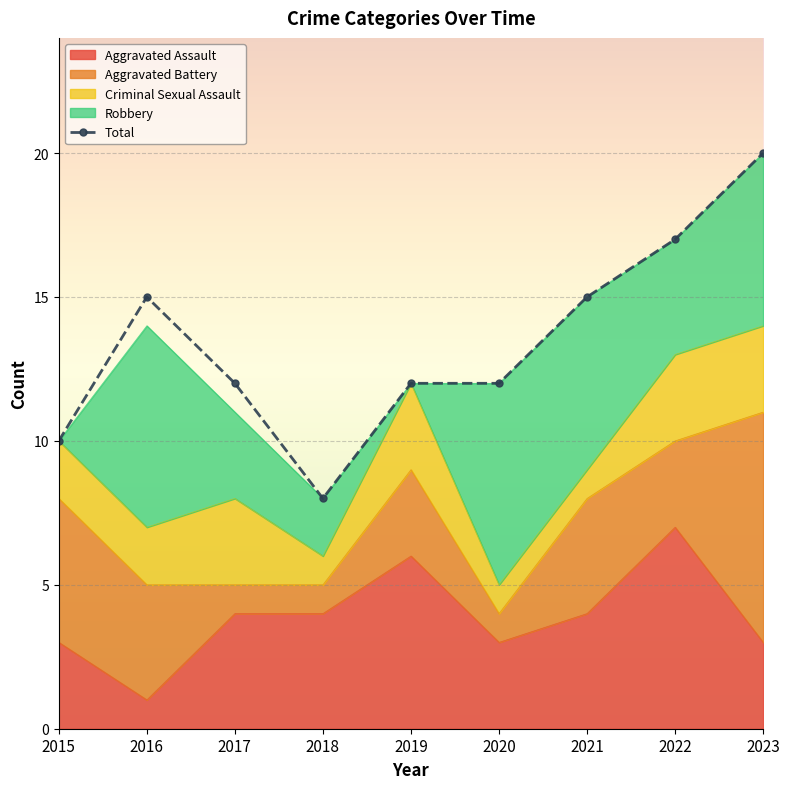

Read the value at 2021.

15